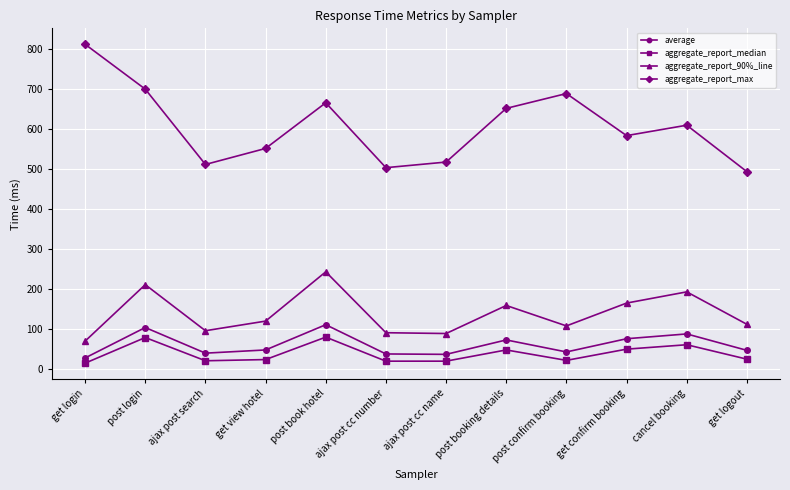

What is the value of the aggregate_report_90%_line point at the 4th from the left?

120